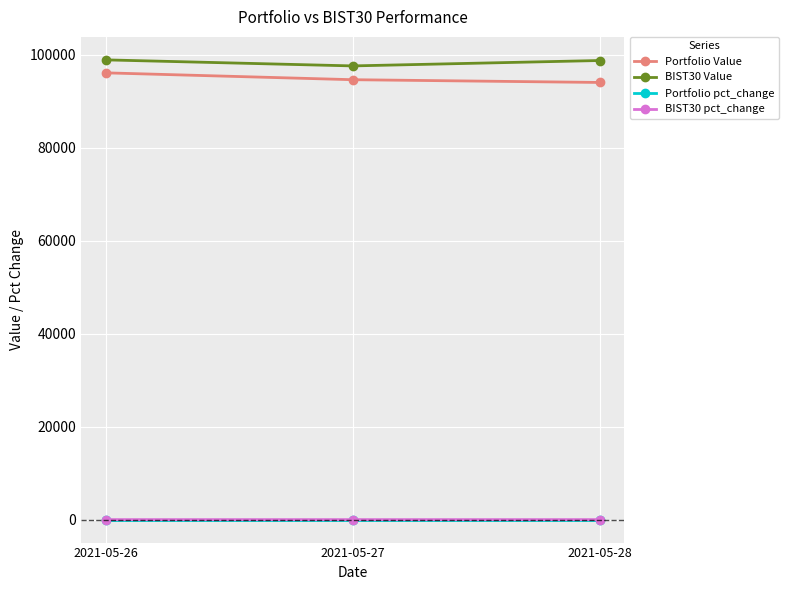

Is this an area chart (filled region under the line)?

No